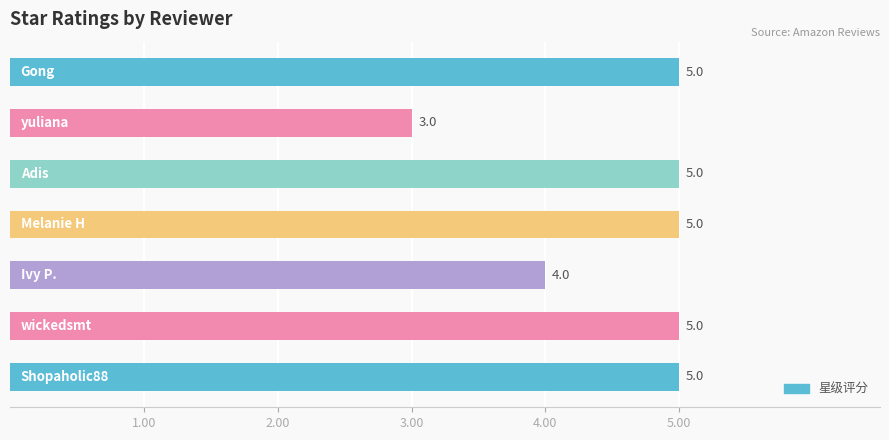

What is the minimum value shown in the chart?

3